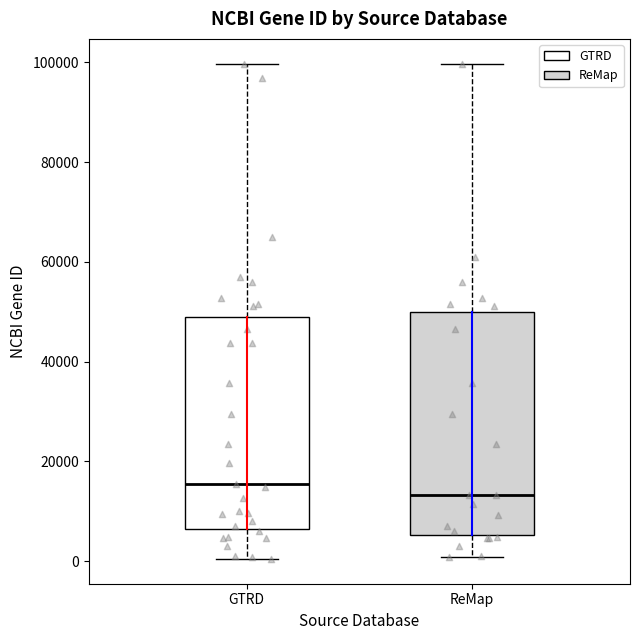

Which box is the tallest, from its lower edge to its upper edge?

ReMap